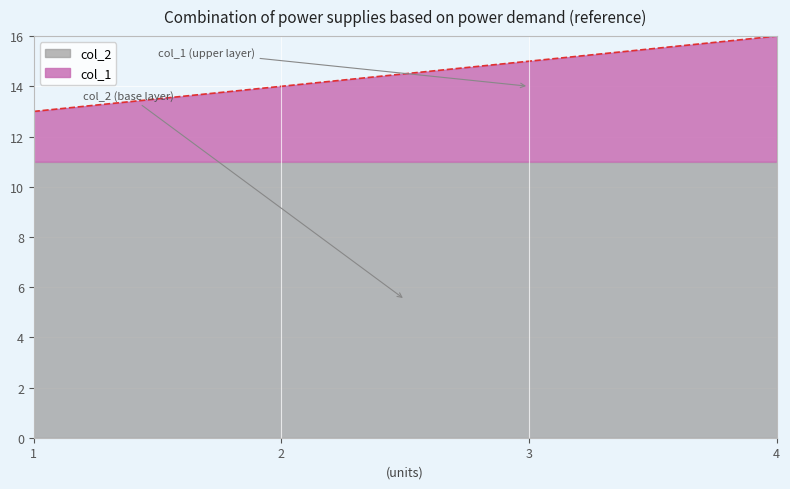

What is the ratio of the value at 1 to the value at 4?

0.8